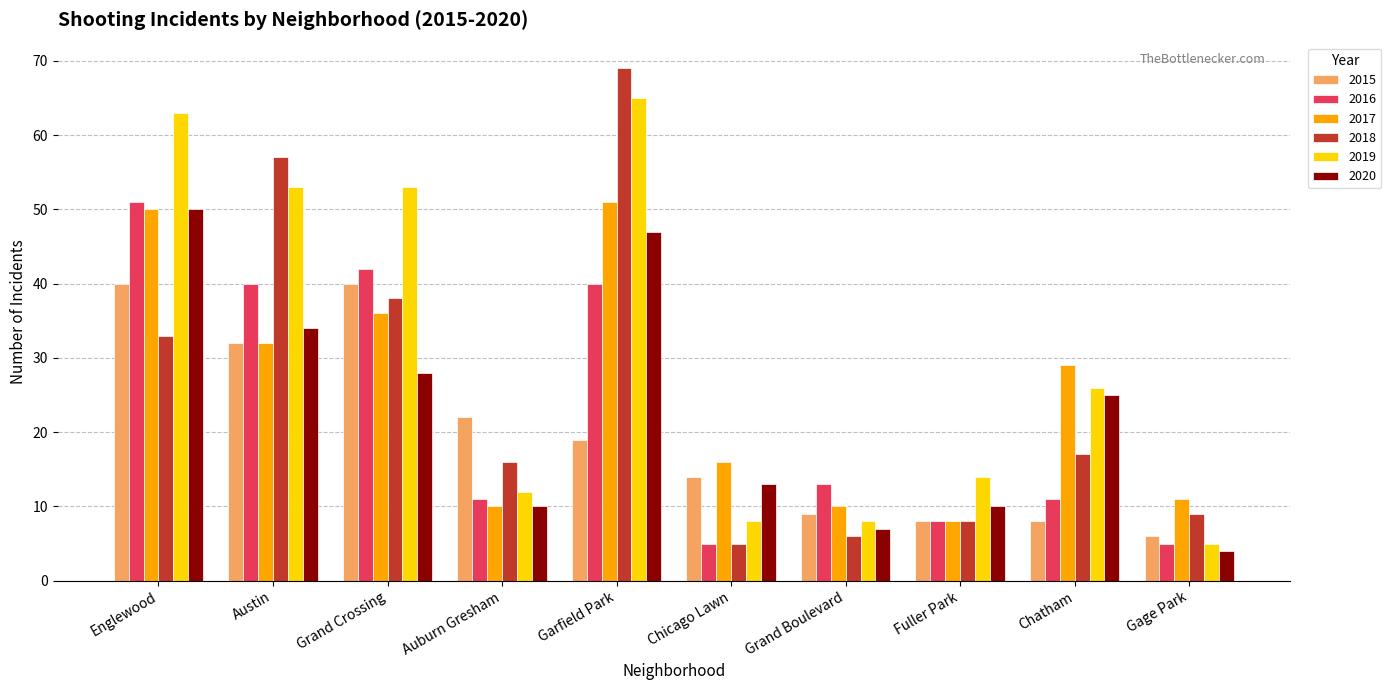

What is the maximum value shown in the chart?

69